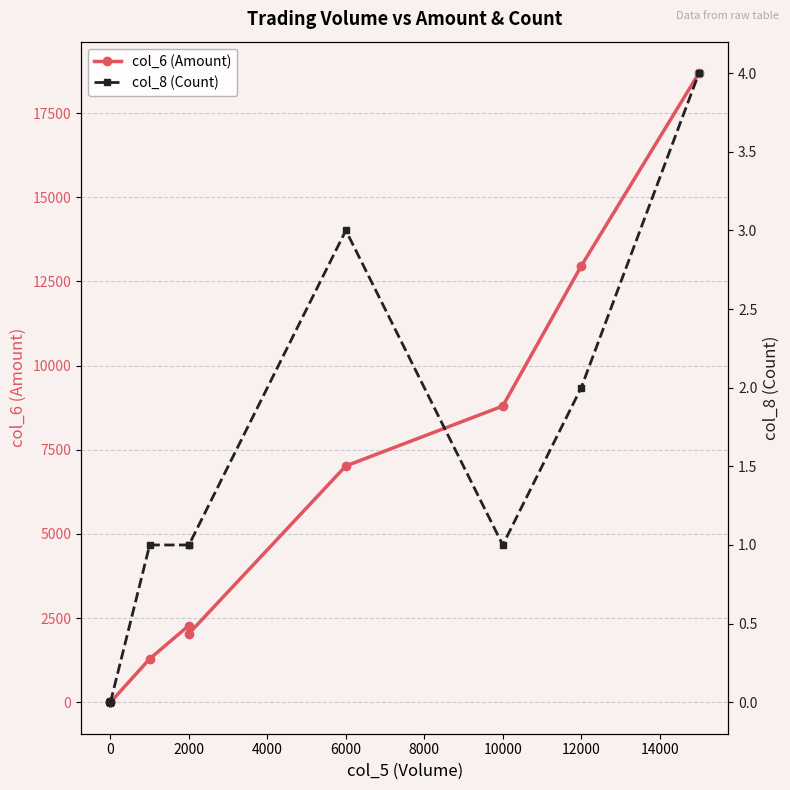

Which series has the widest spread of values?

col_6 (Amount)